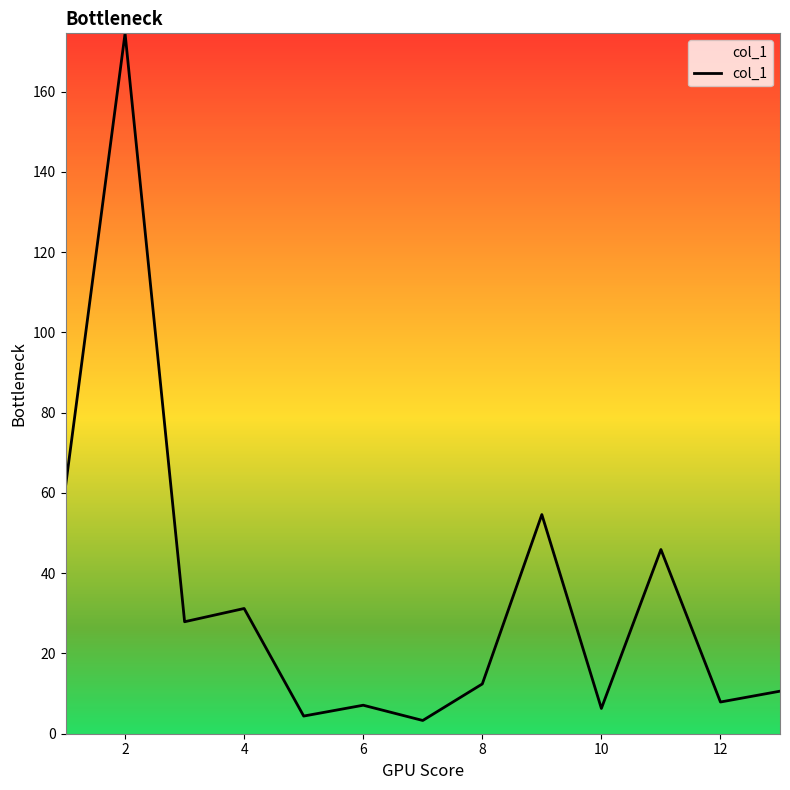

Reading left to right, extract all data points from this chart.

61.6	174.5	27.9	31.2	4.4	7.1	3.3	12.4	54.6	6.3	45.9	7.9	10.6